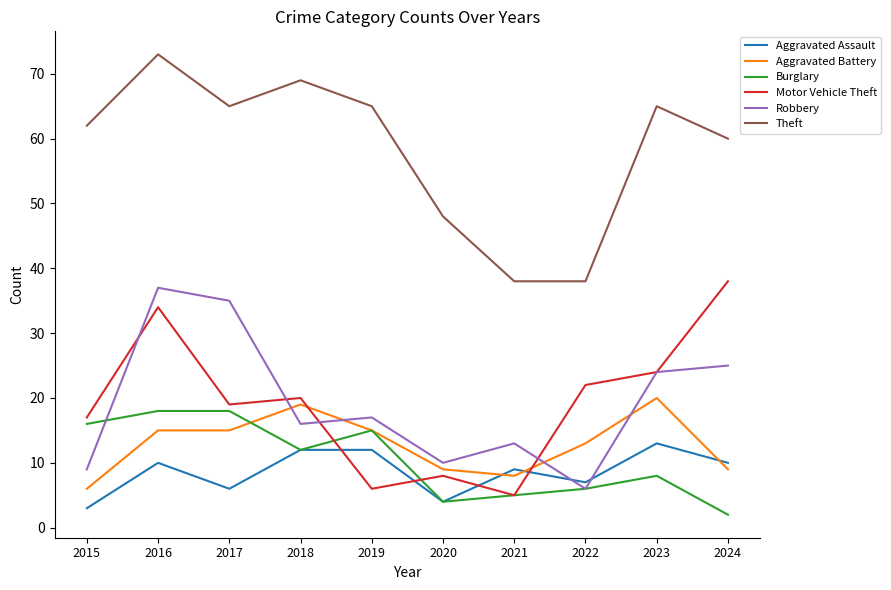

What is the total value across all series at 2015?

113